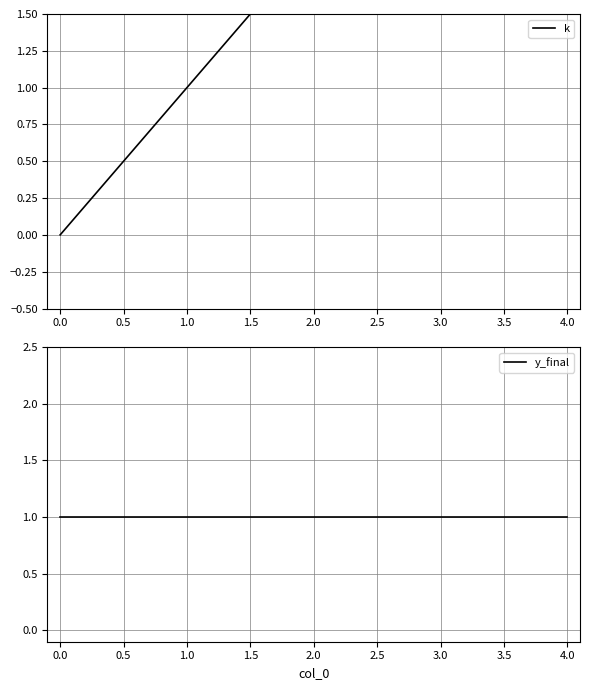

At which category is the sum across all series the highest?

4.0